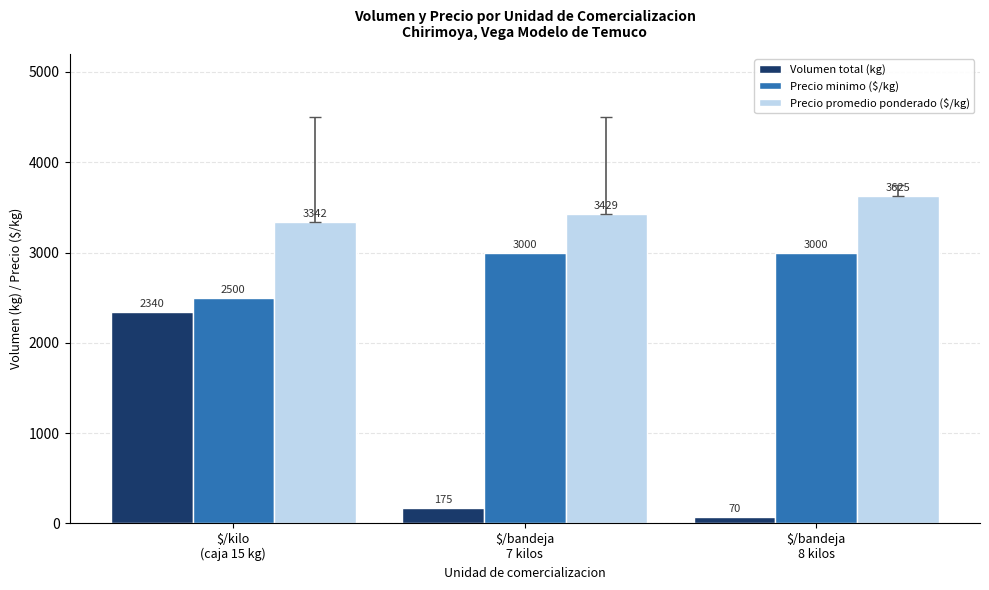

What is the difference between the Precio promedio ponderado ($/kg) values at $/bandeja
7 kilos and $/bandeja
8 kilos?

196